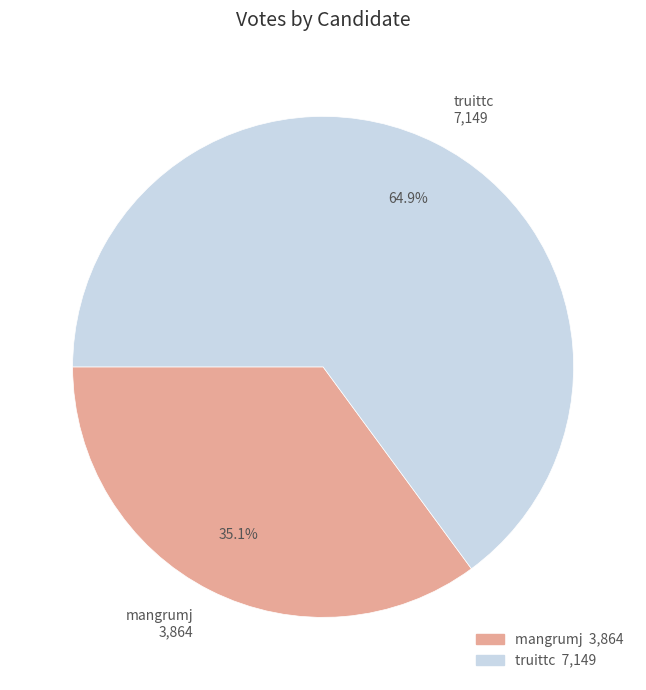

Which category has the smallest portion of the pie?

mangrumj